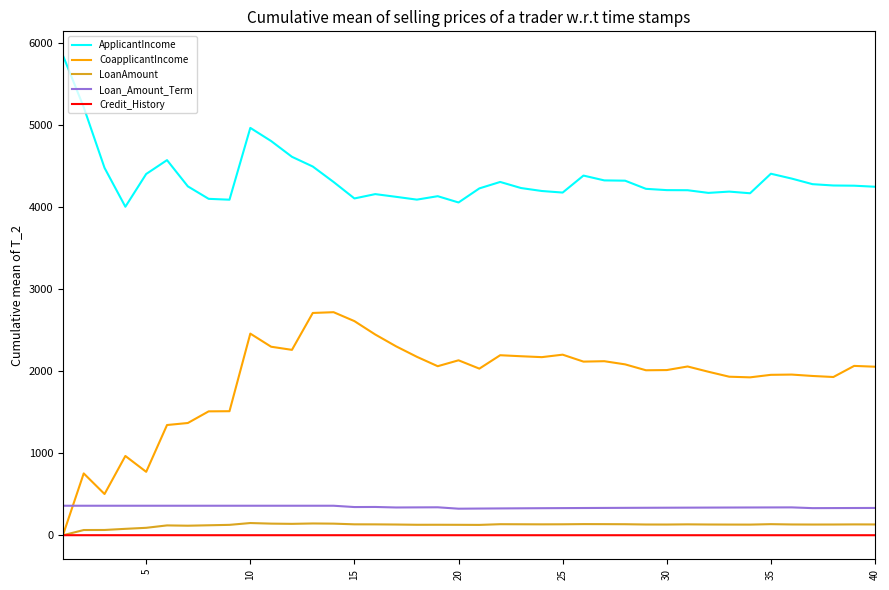

True or false: LoanAmount and Loan_Amount_Term cross at least once.

False